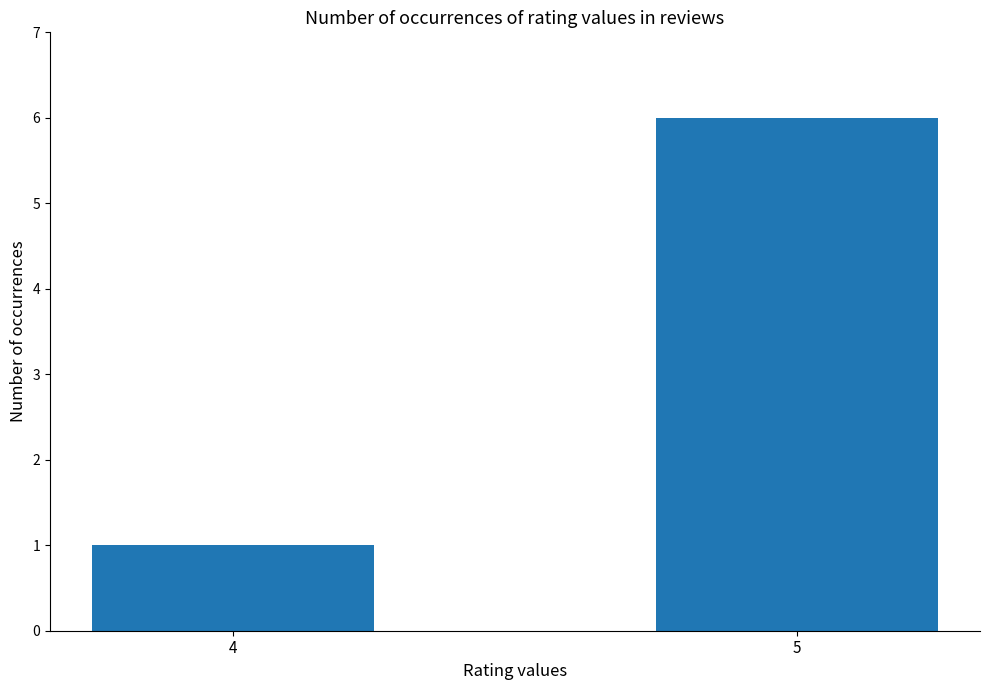

How many bars are there in total?

2